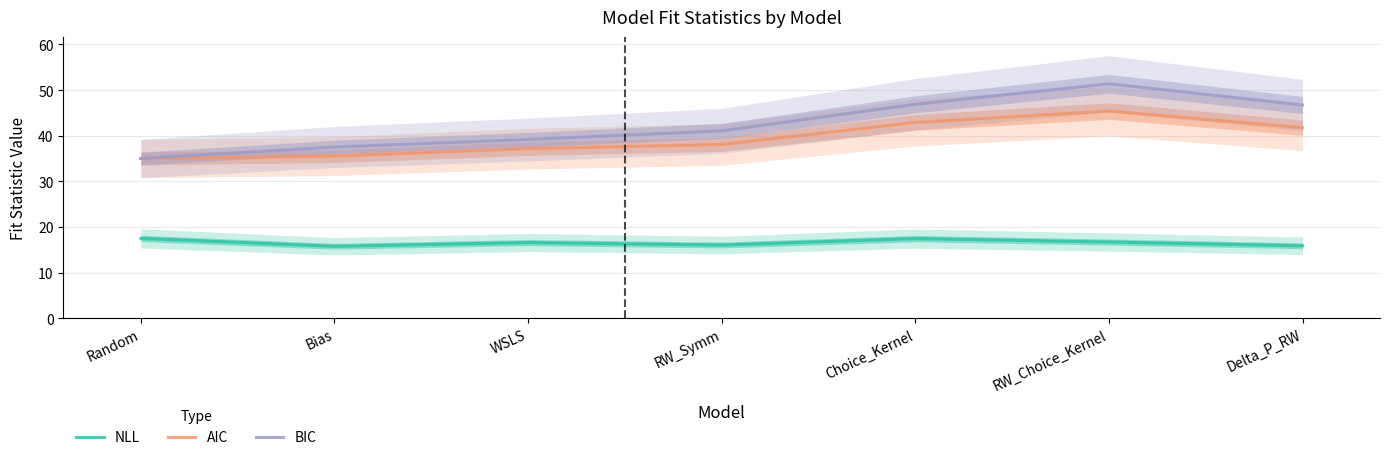

Is it true that AIC equals 42.9 at Choice_Kernel?

True